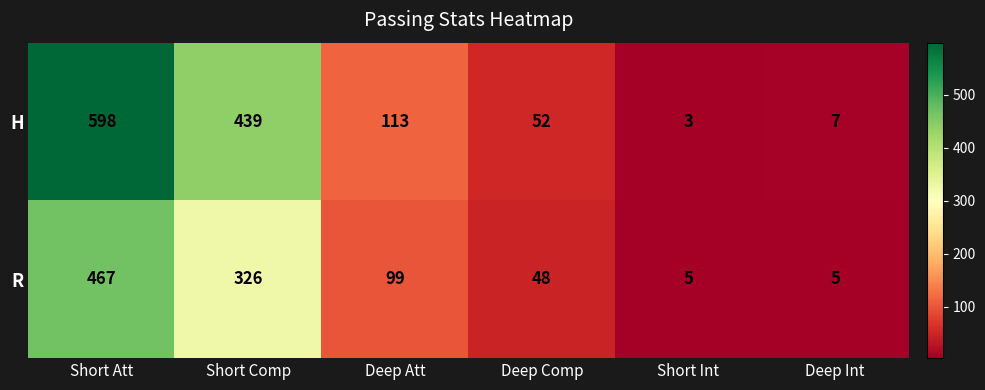

Which label corresponds to the largest value in the chart?

Short Att